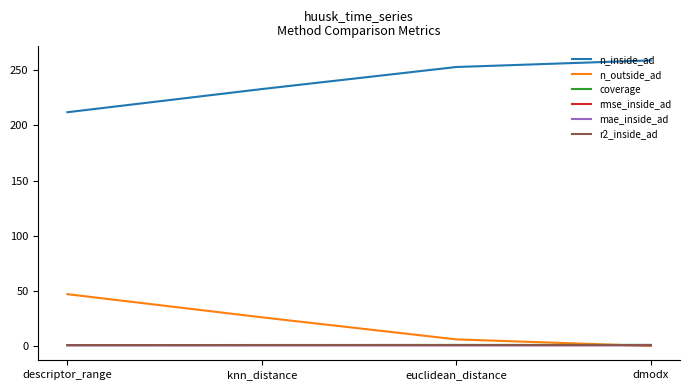

What is the difference between the maximum and minimum values in the rmse_inside_ad series?

0.1